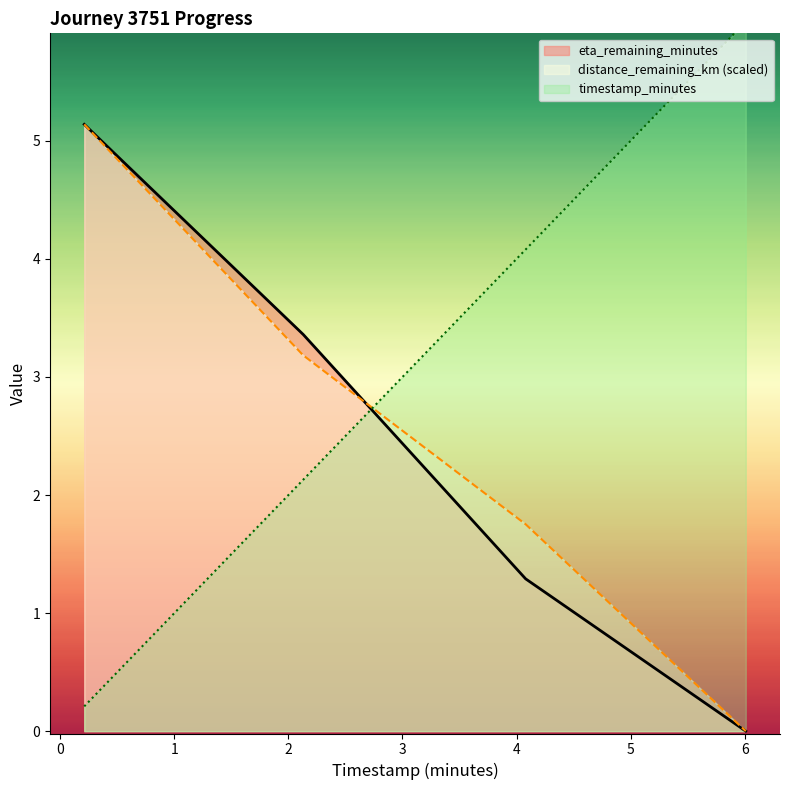

What is the sum of all timestamp_minutes values?

12.4